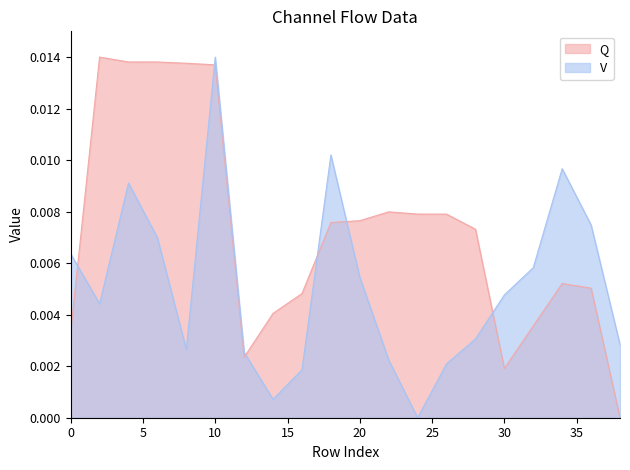

Which series ends up on top after the final intersection of V and Q?

V